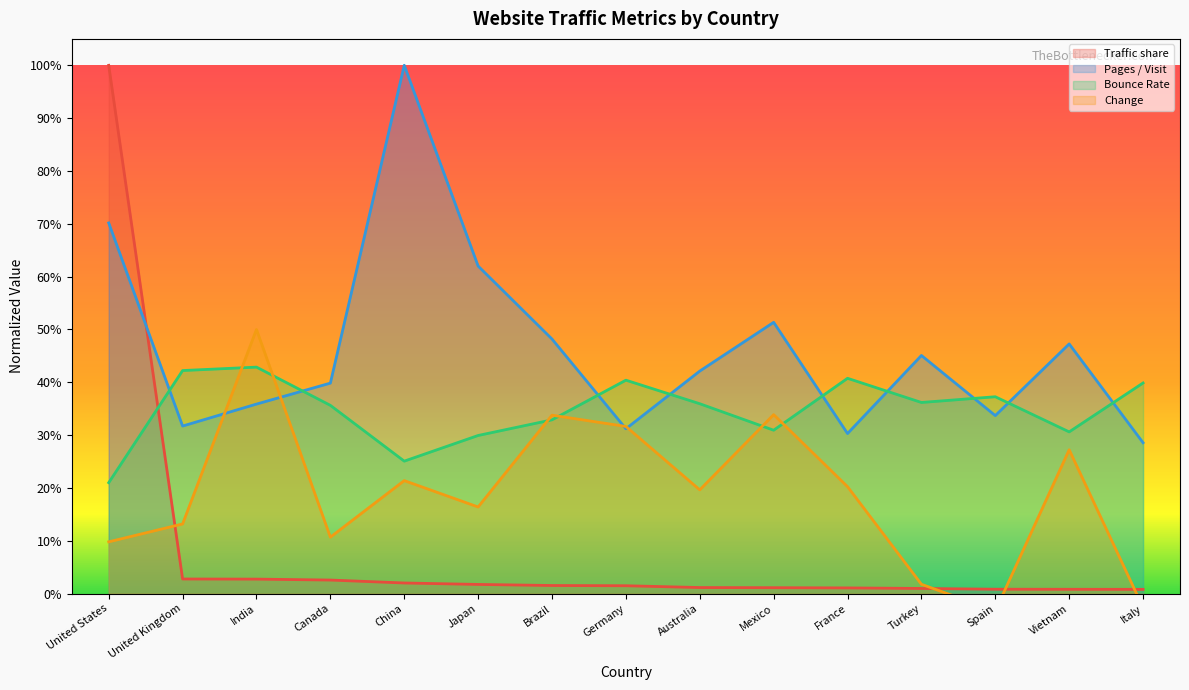

Between which two adjacent categories do Change and Bounce Rate first intersect?

United Kingdom and India